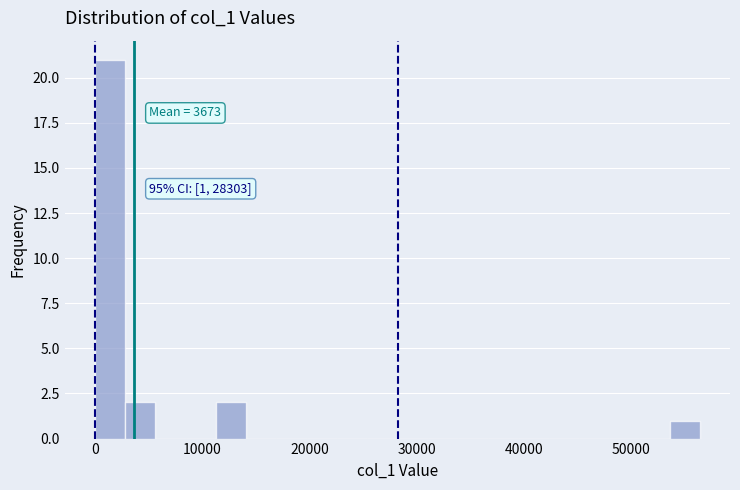

Read against the x-axis, roughly where is the centre of the tallest bar?

1000